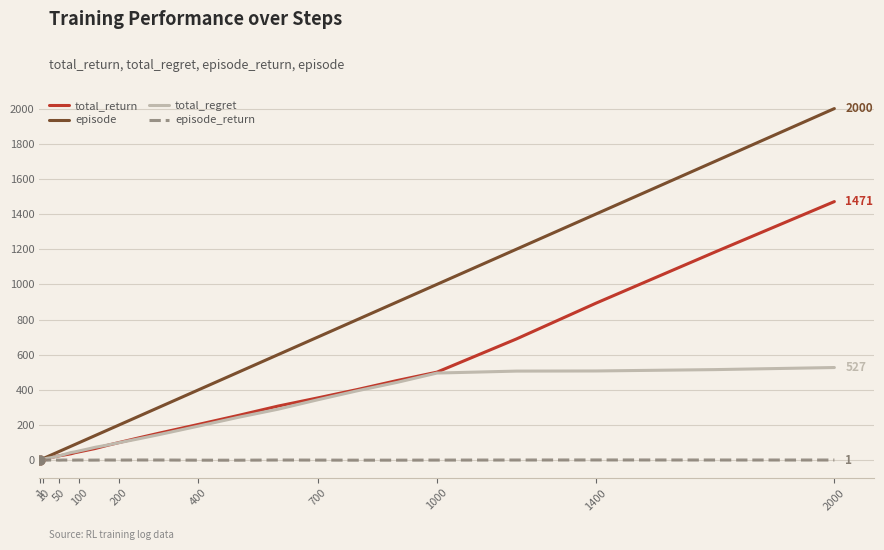

Rank the series by their maximum value, from lowest to highest.

episode_return, total_regret, total_return, episode